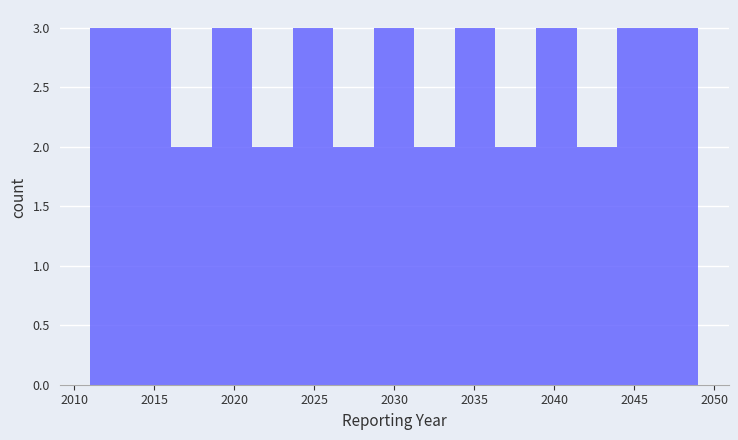

Reading left to right, list every bar in this chart as the range it spans on the x-axis followed by its height. Neither the bar edges nor the heights are printed on the chart, so give them approximately, as read against the axes.

2011.0 to 2013.5: 3
2013.5 to 2016.0: 3
2016.0 to 2018.5: 2
2018.5 to 2021.0: 3
2021.0 to 2023.5: 2
2023.5 to 2026.0: 3
2026.0 to 2028.5: 2
2028.5 to 2031.5: 3
2031.5 to 2034.0: 2
2034.0 to 2036.5: 3
2036.5 to 2039.0: 2
2039.0 to 2041.5: 3
2041.5 to 2044.0: 2
2044.0 to 2046.5: 3
2046.5 to 2049.0: 3